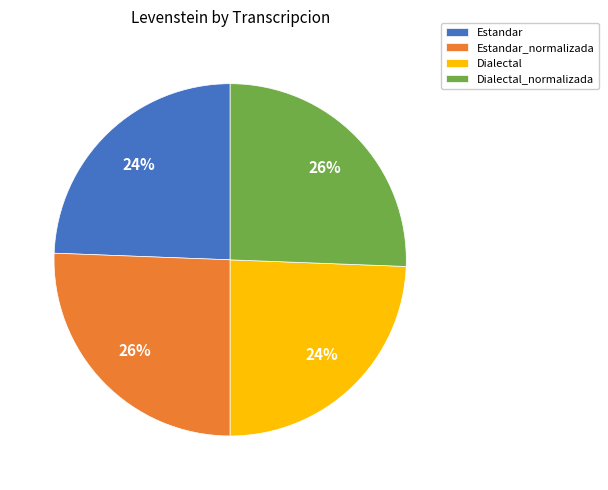

Does Estandar_normalizada represent more than half of the total?

No